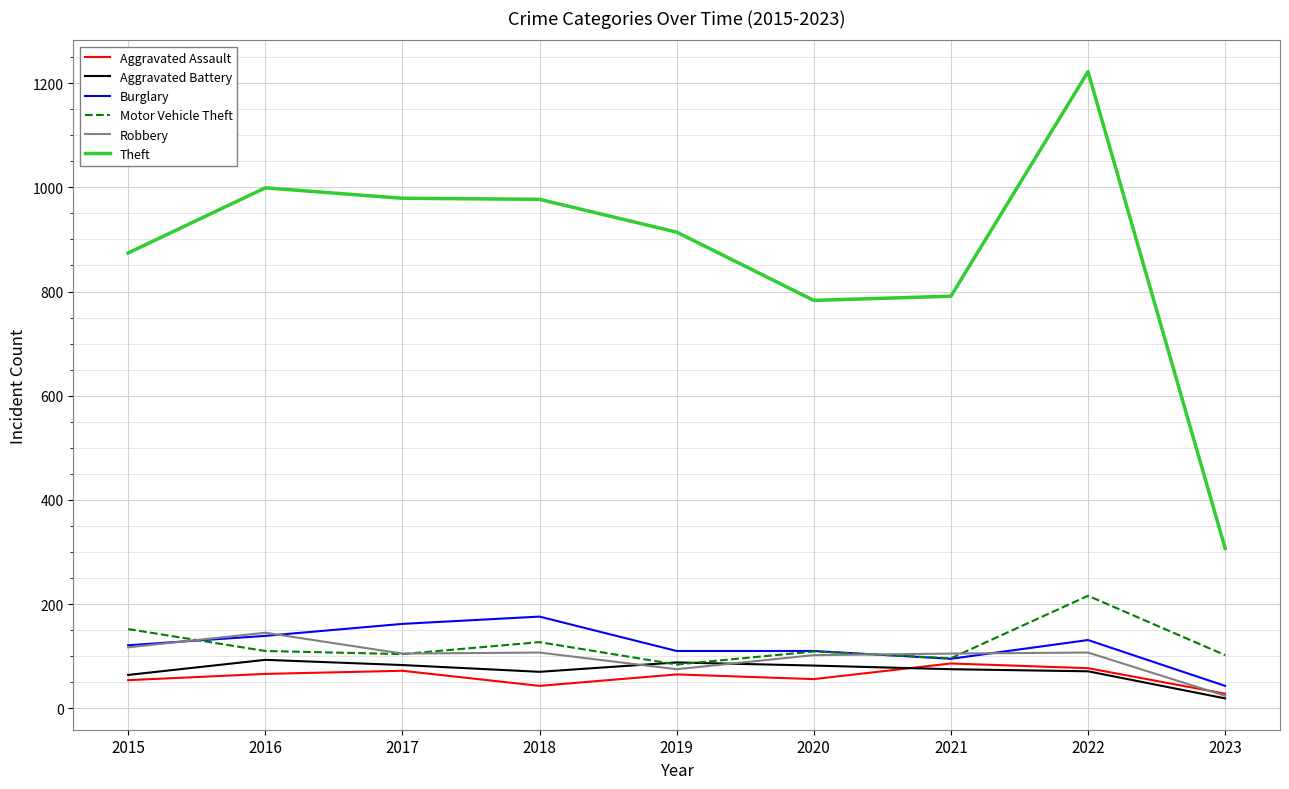

How many values in the Burglary series are below 121?

4